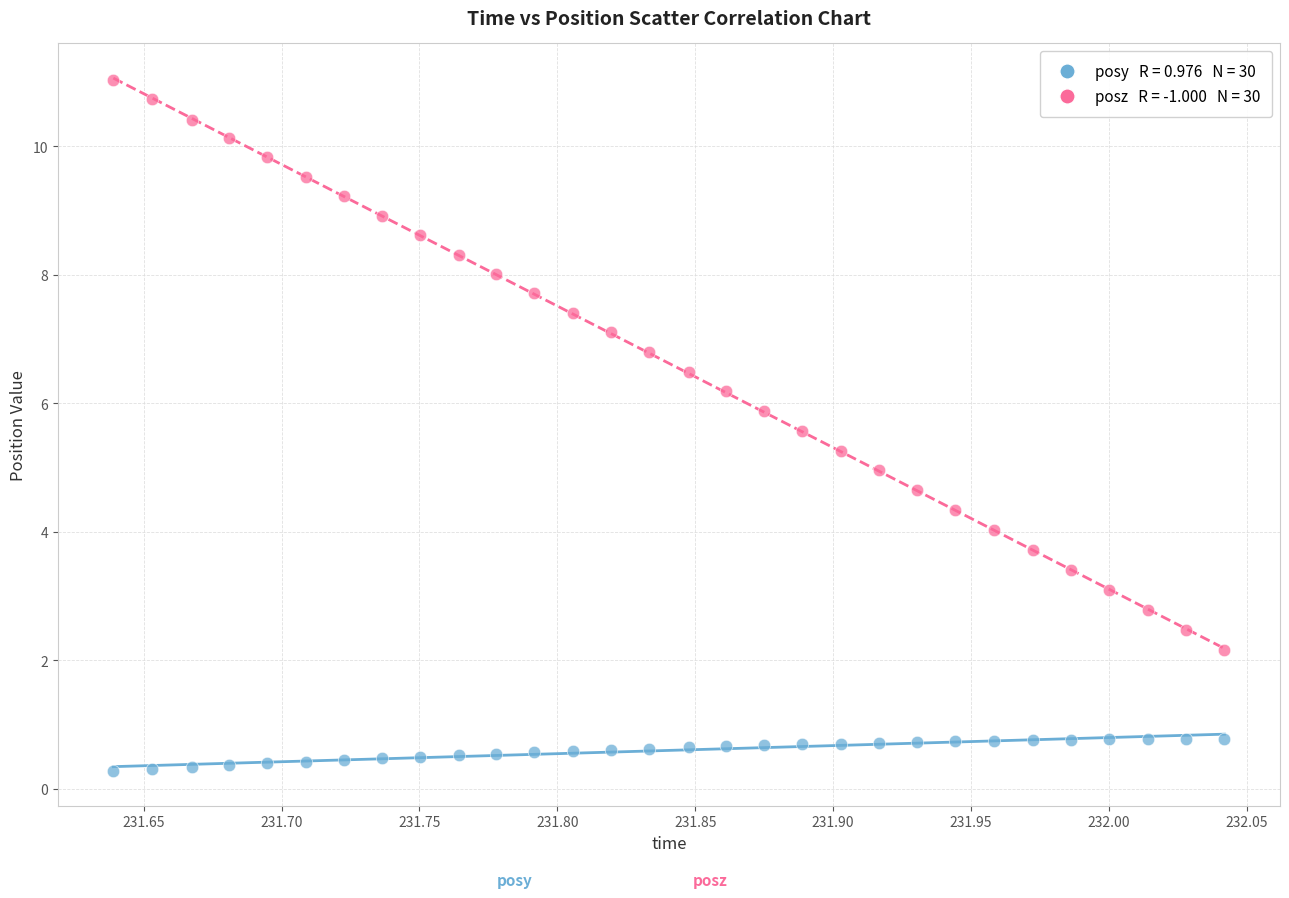

Across all data points, what is the range of Y values (max minus min)?

10.8